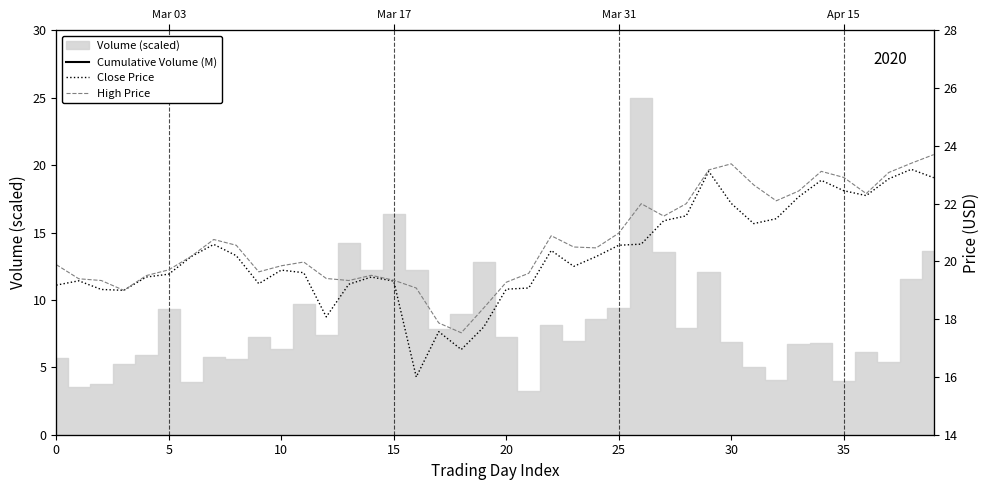

Rank the series by their maximum value, from lowest to highest.

Cumulative Volume (M), Close Price, High Price